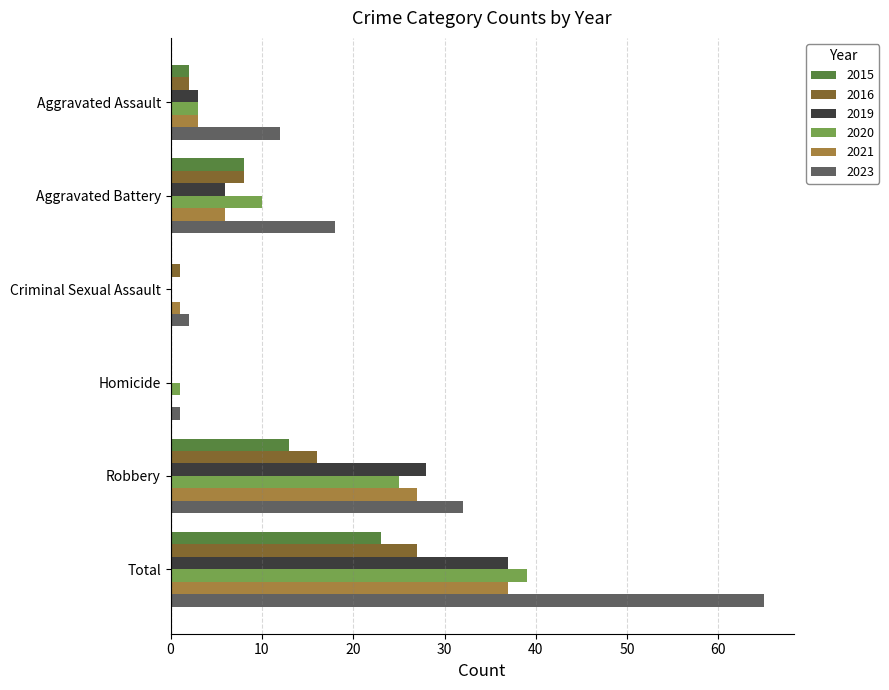

Count the number of categories in the chart.

6